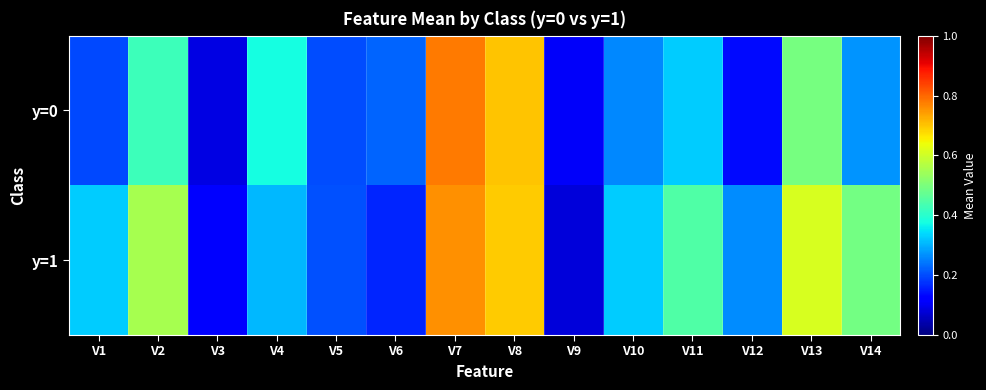

Reading right to left, transcribe all the data shown in this chart.

y=0: V14=0.3	V13=0.5	V12=0.1	V11=0.3	V10=0.3	V9=0.1	V8=0.7	V7=0.8	V6=0.2	V5=0.2	V4=0.4	V3=0.1	V2=0.4	V1=0.2
y=1: V14=0.5	V13=0.6	V12=0.3	V11=0.4	V10=0.3	V9=0.1	V8=0.7	V7=0.8	V6=0.2	V5=0.2	V4=0.3	V3=0.1	V2=0.6	V1=0.3